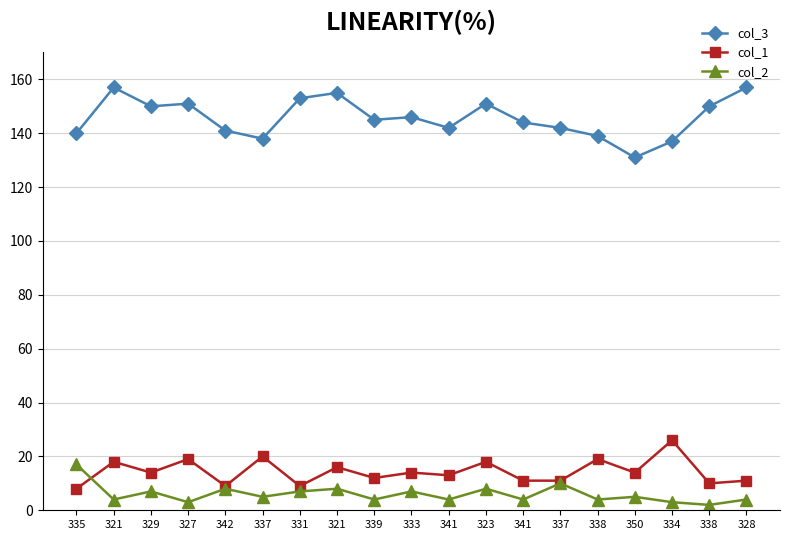

The col_3 series shows 94 at 337. True or false?

False